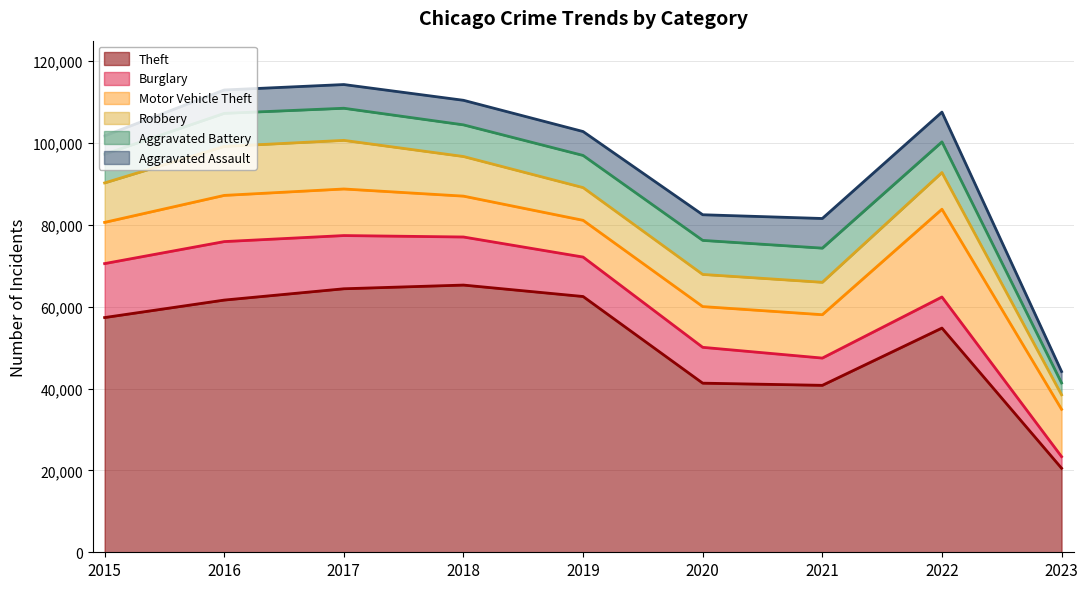

The value of Aggravated Battery at 2019 is 7857. True or false?

True